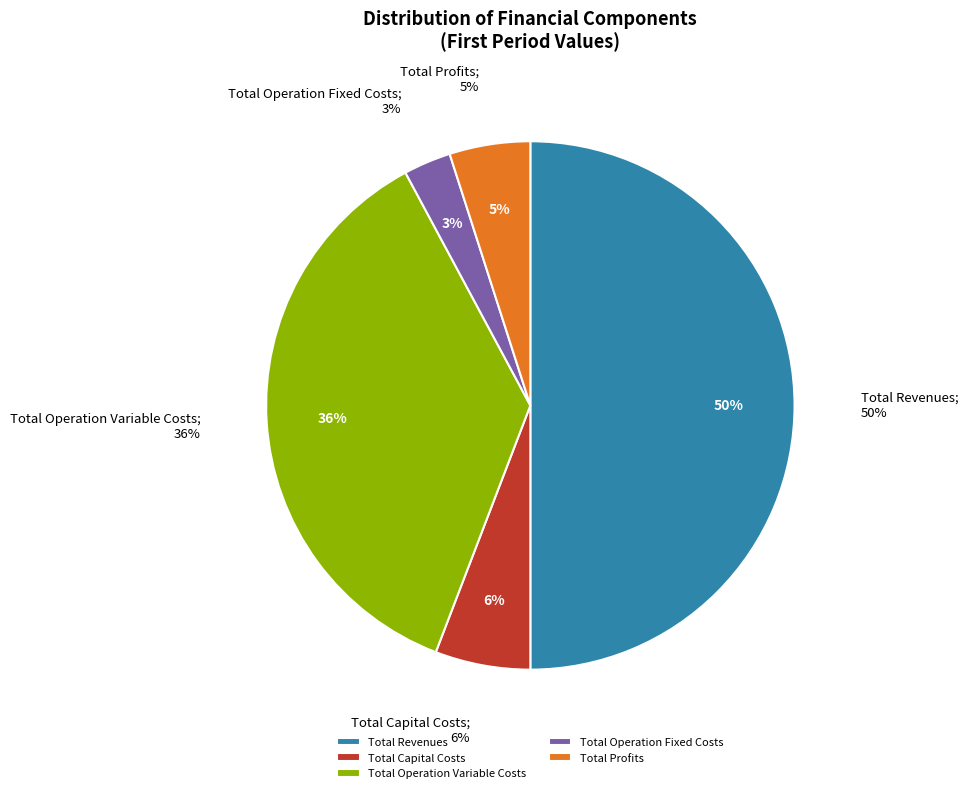

Does Total Capital Costs account for over 50% of the chart?

No